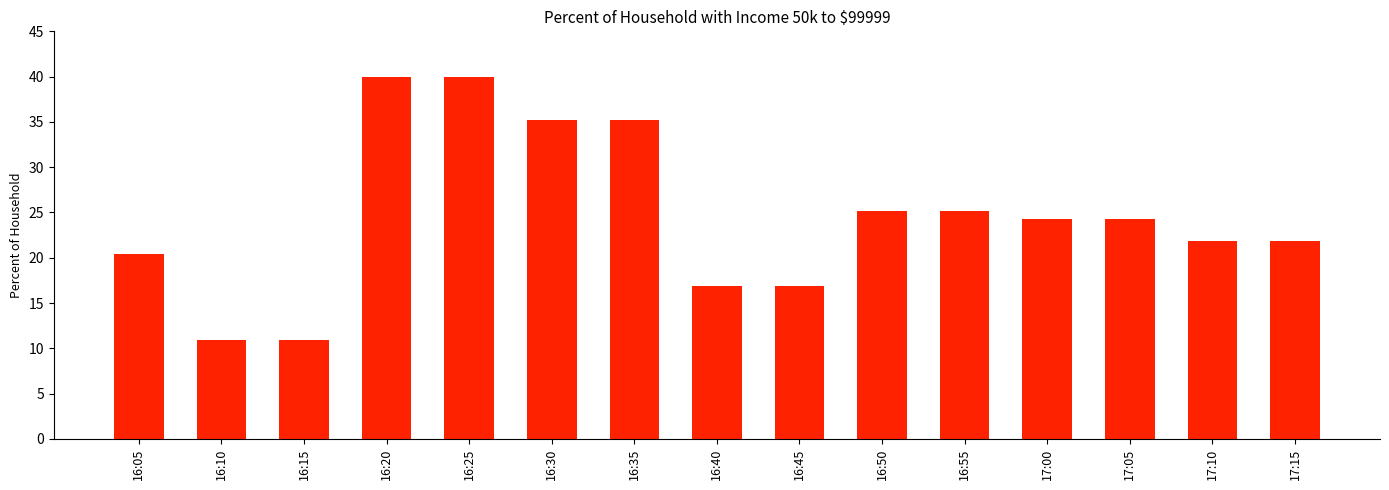

What is the minimum value shown in the chart?

10.9